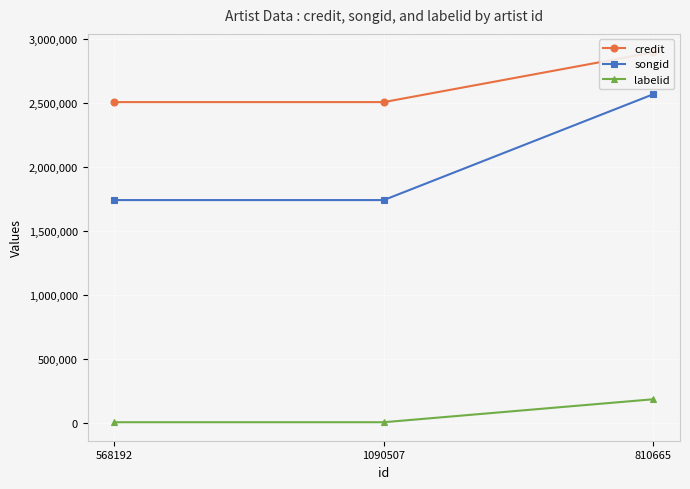

Which has a higher value, 1090507 or 810665?

810665